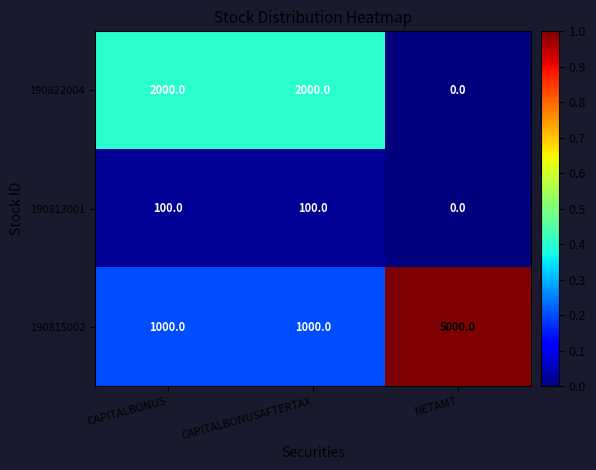

What is the difference between the 190813001 values at NETAMT and CAPITALBONUSAFTERTAX?

100